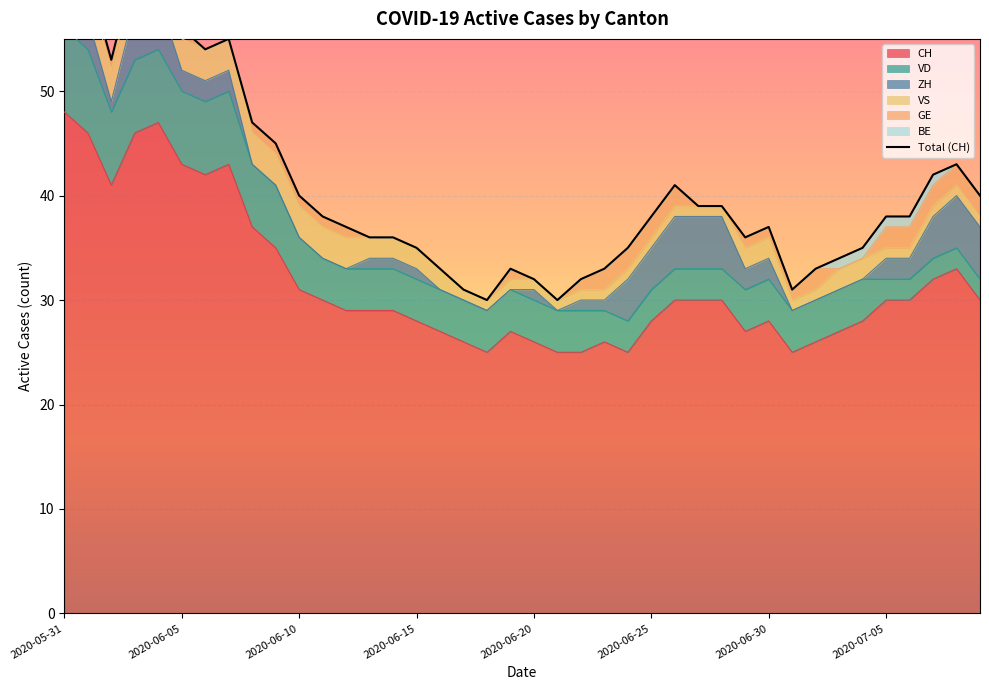

What is the highest value of the CH series?

48